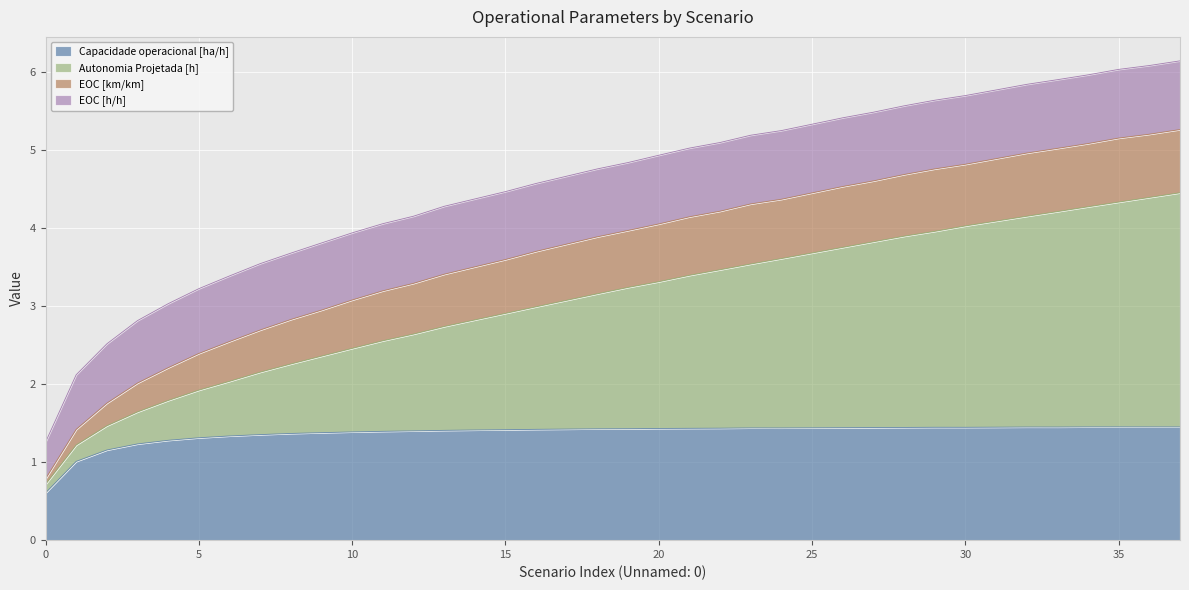

What is the total value across all series at 5?

3.2